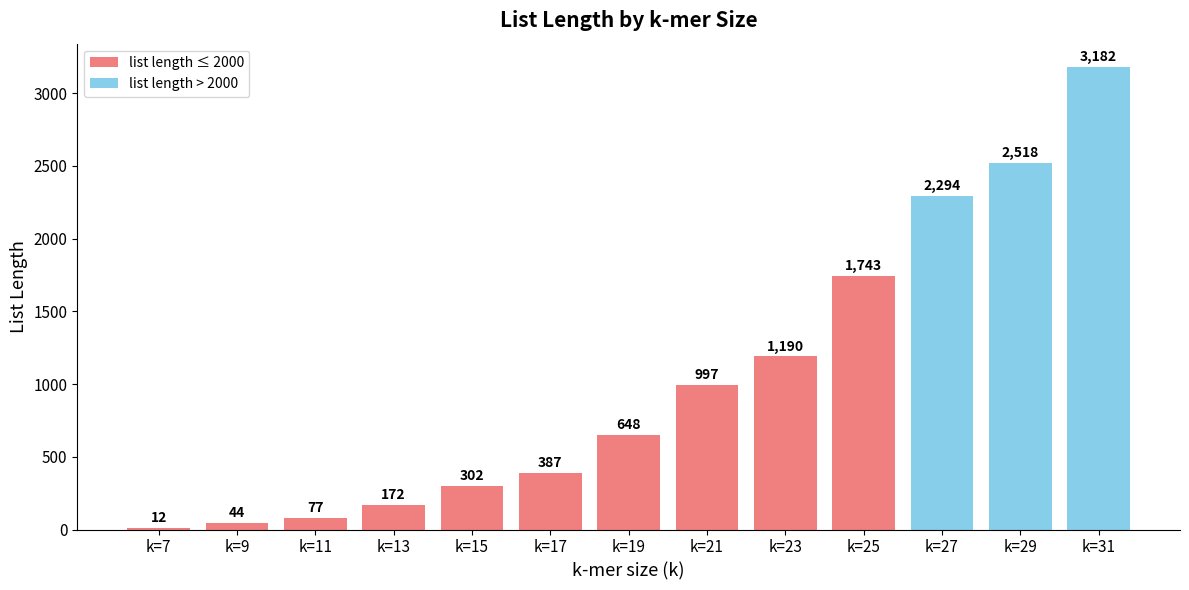

List the labels in order of value, smallest first.

k=7, k=9, k=11, k=13, k=15, k=17, k=19, k=21, k=23, k=25, k=27, k=29, k=31